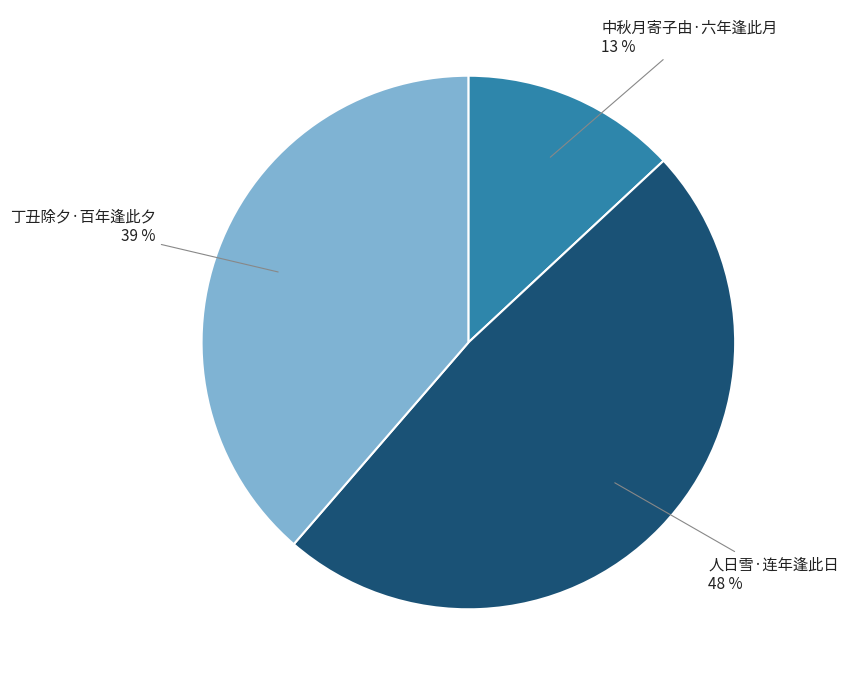

The 中秋月寄子由·六年逢此月 slice represents 13% of the pie. True or false?

True